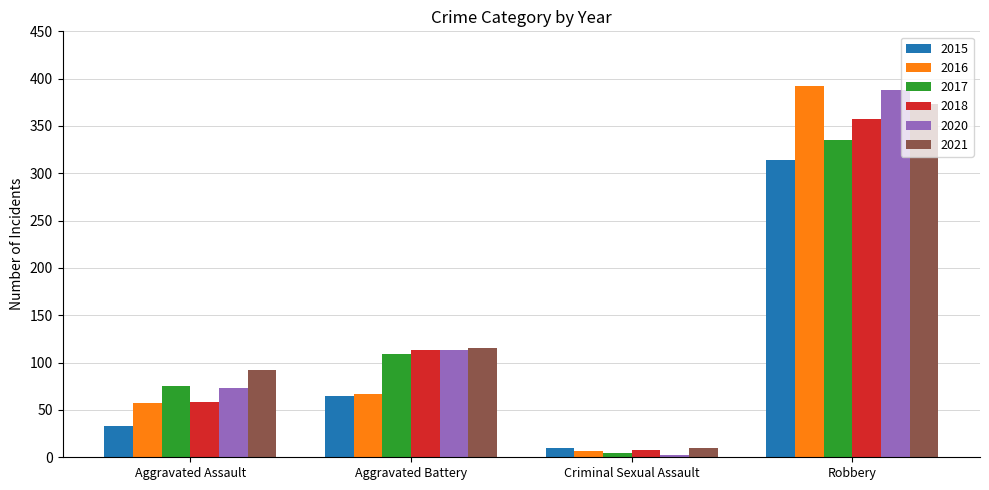

What is the average value of the 2020 series?

144